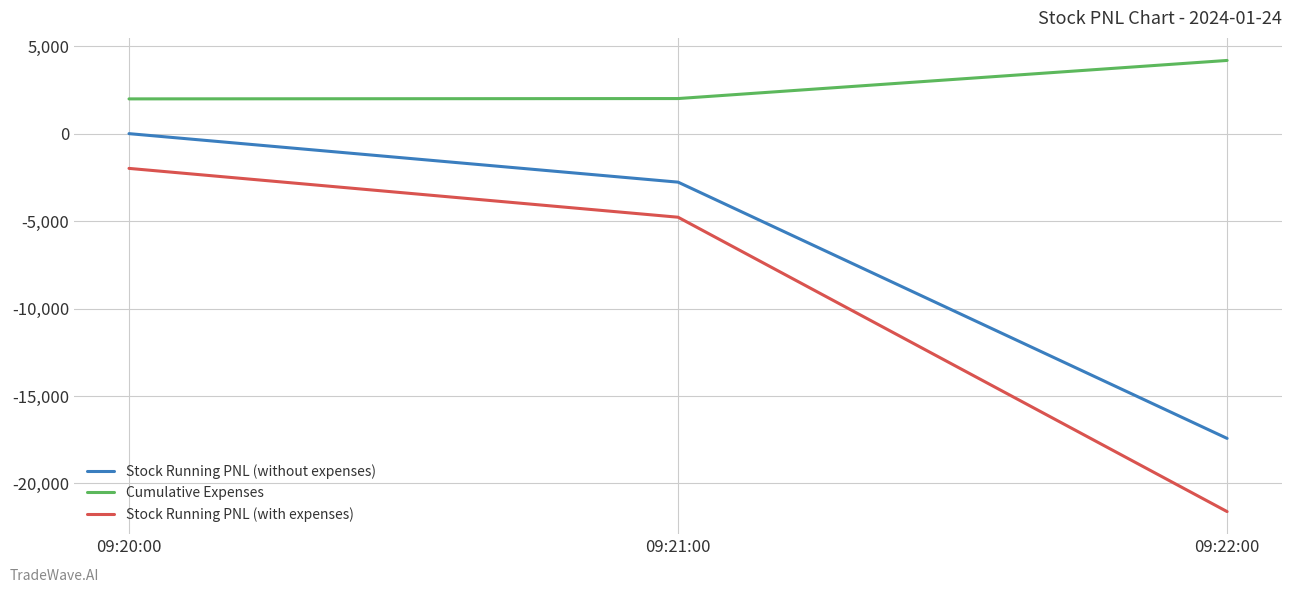

True or false: Stock Running PNL (with expenses) has a value of -4779.5 at 09:21:00.

True